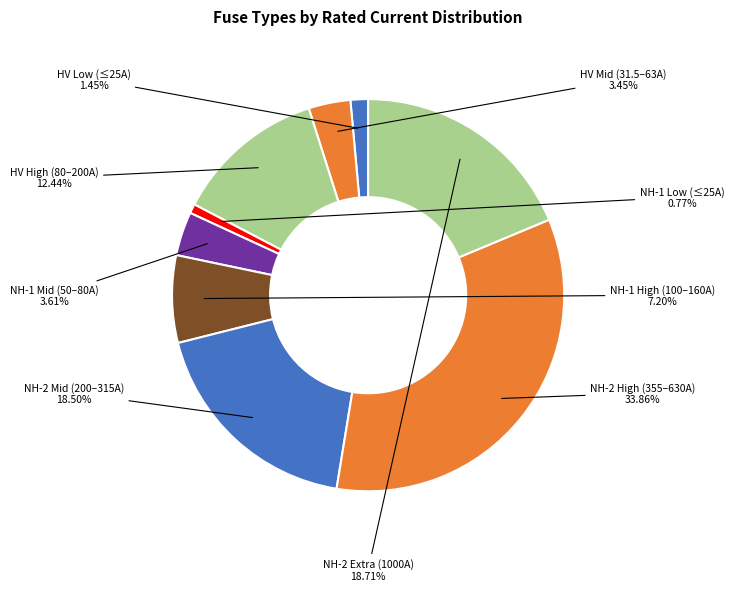

How many slices are in this pie chart?

9